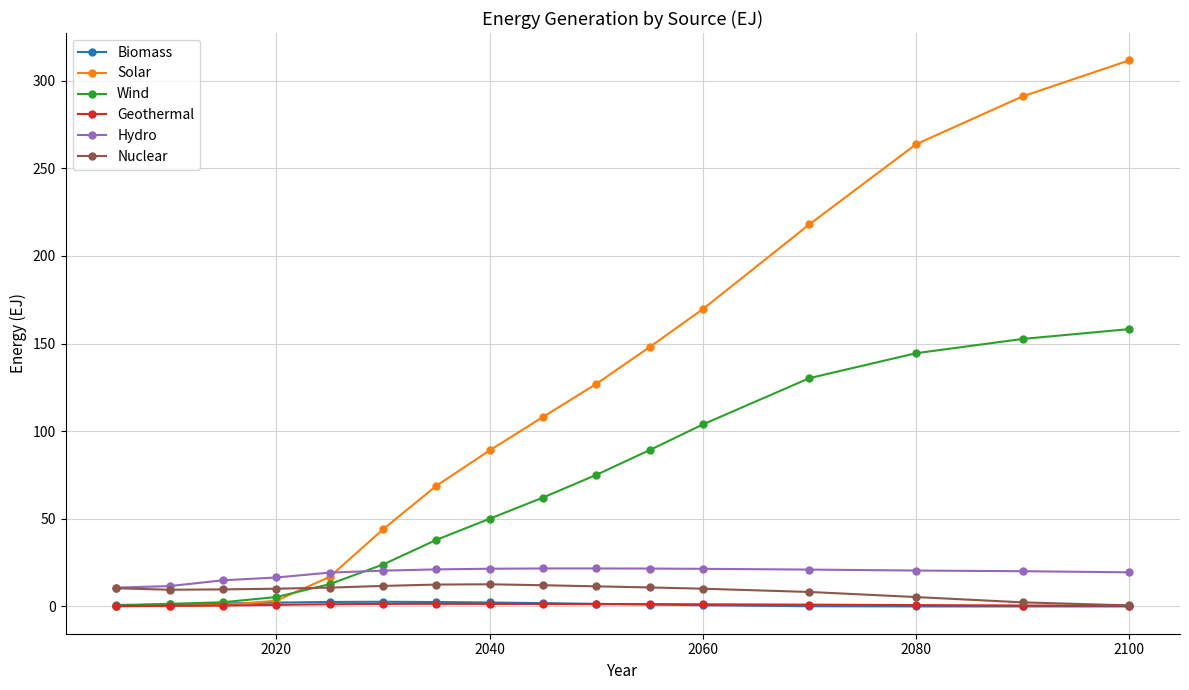

Which series has the largest total across all categories?

Solar